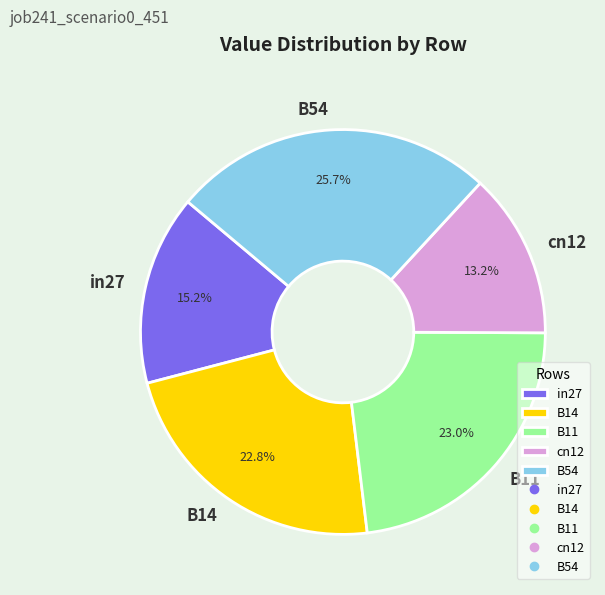

How many segments does this pie chart have?

5